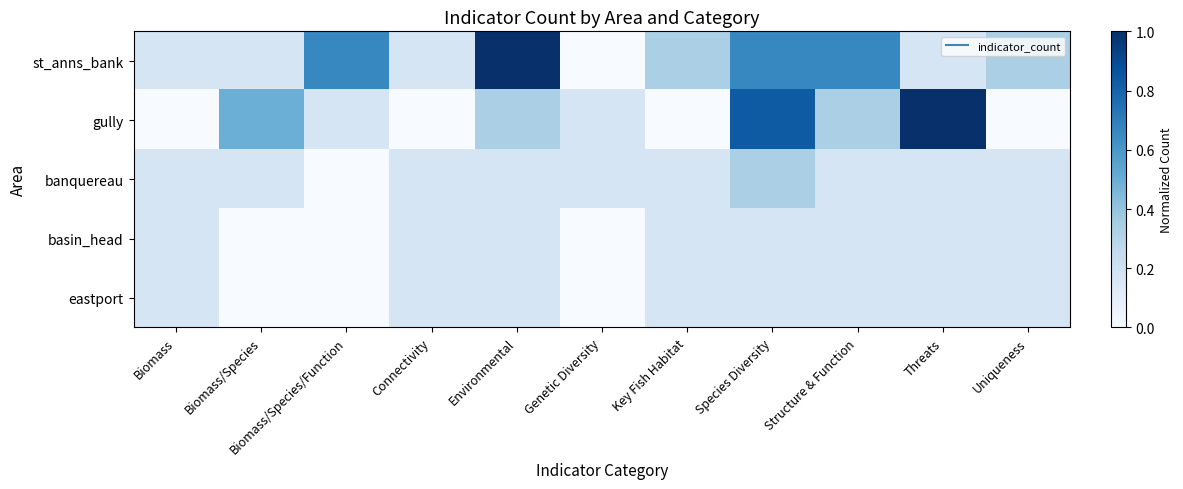

Reading left to right, transcribe all the data shown in this chart.

row_0: 0.2	0.2	0.7	0.2	1.0	0.0	0.3	0.7	0.7	0.2	0.3
row_1: 0.0	0.5	0.2	0.0	0.3	0.2	0.0	0.8	0.3	1.0	0.0
row_2: 0.2	0.2	0.0	0.2	0.2	0.2	0.2	0.3	0.2	0.2	0.2
row_3: 0.2	0.0	0.0	0.2	0.2	0.0	0.2	0.2	0.2	0.2	0.2
row_4: 0.2	0.0	0.0	0.2	0.2	0.0	0.2	0.2	0.2	0.2	0.2